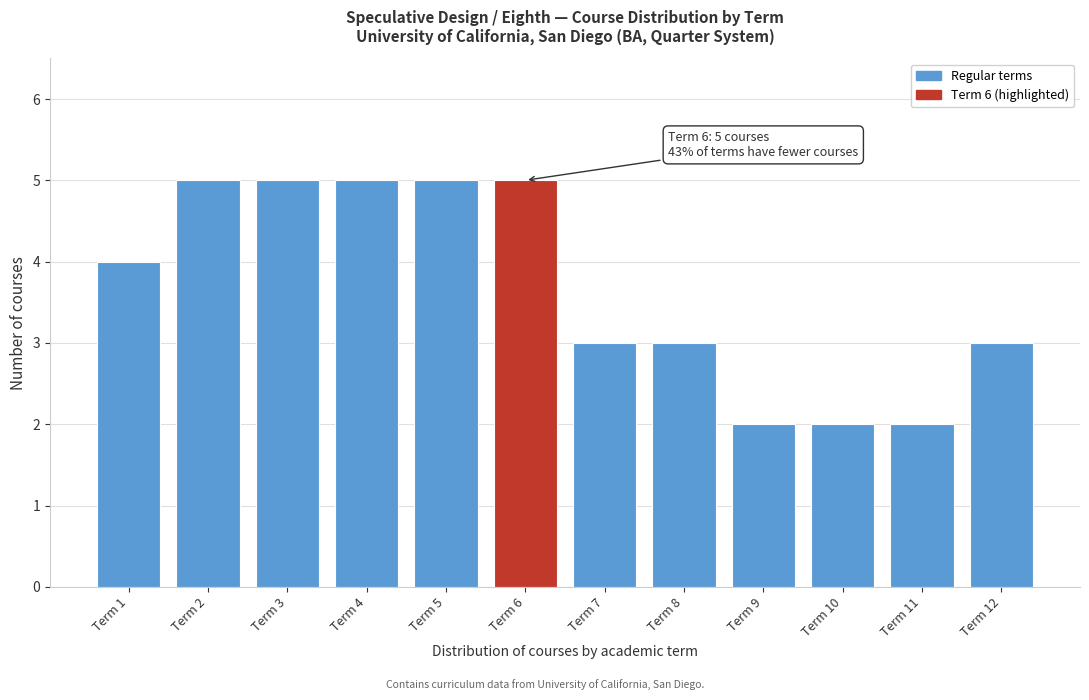

Reading left to right, transcribe all the data shown in this chart.

4	5	5	5	5	5	3	3	2	2	2	3